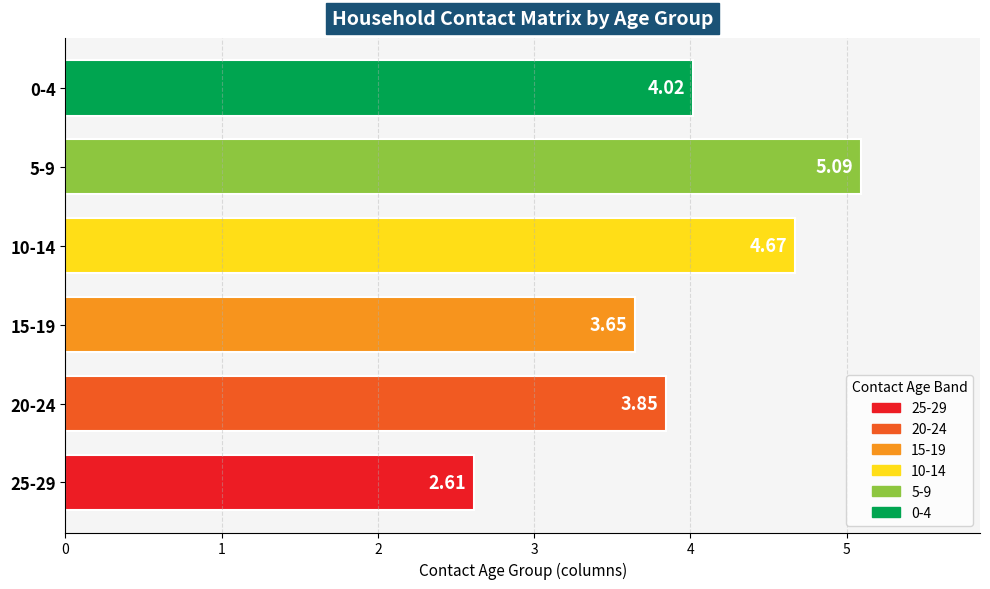

Are the bars horizontal?

Yes